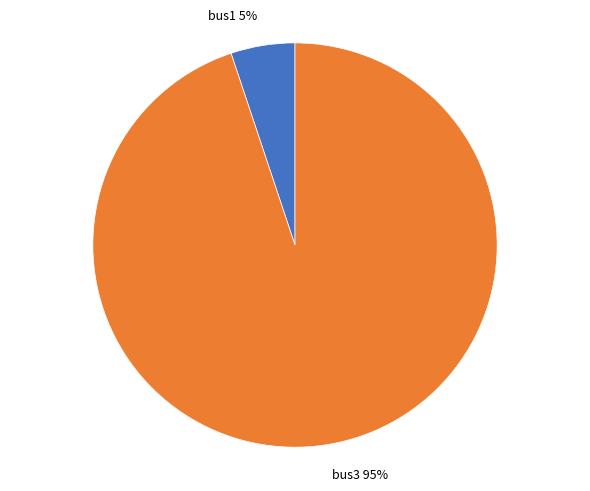

Rank the categories by value from lowest to highest.

bus1, bus3